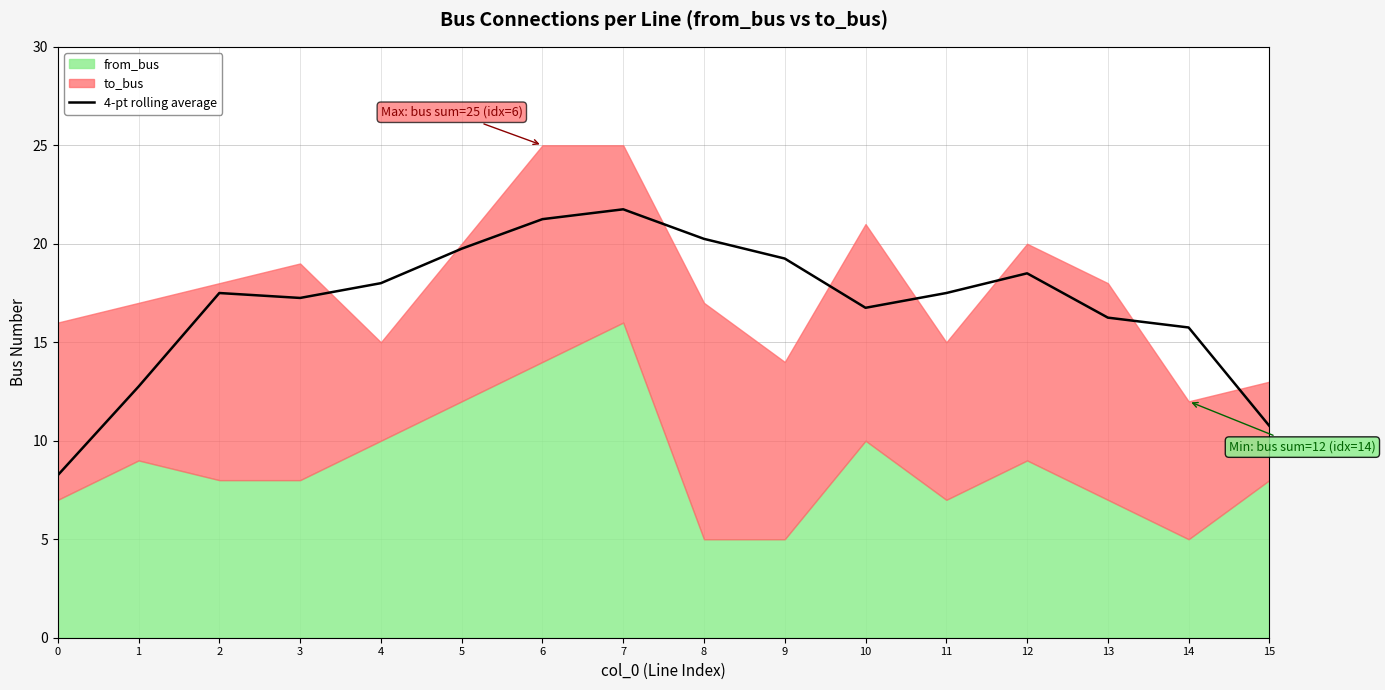

What is the smallest value displayed?

8.2